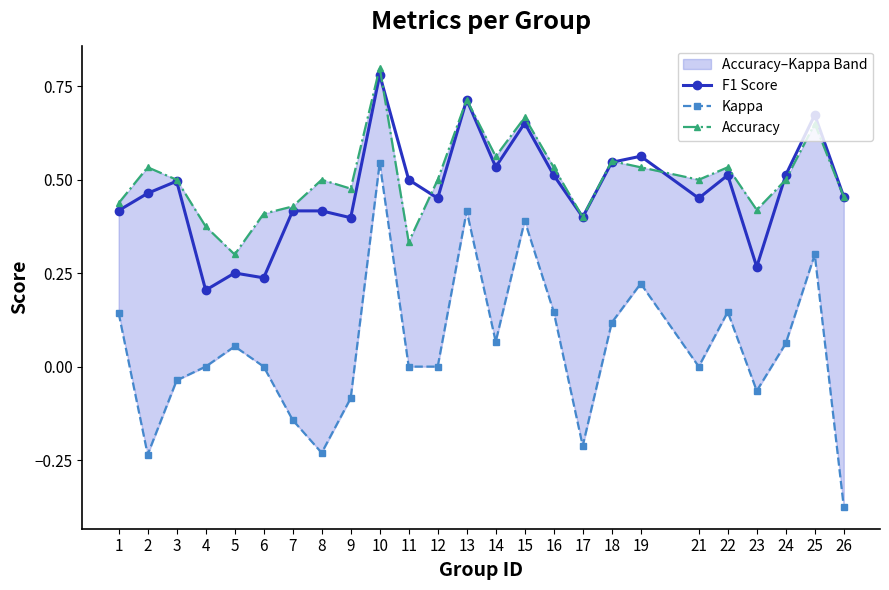

Where is Kappa nearest to the value 0?

4